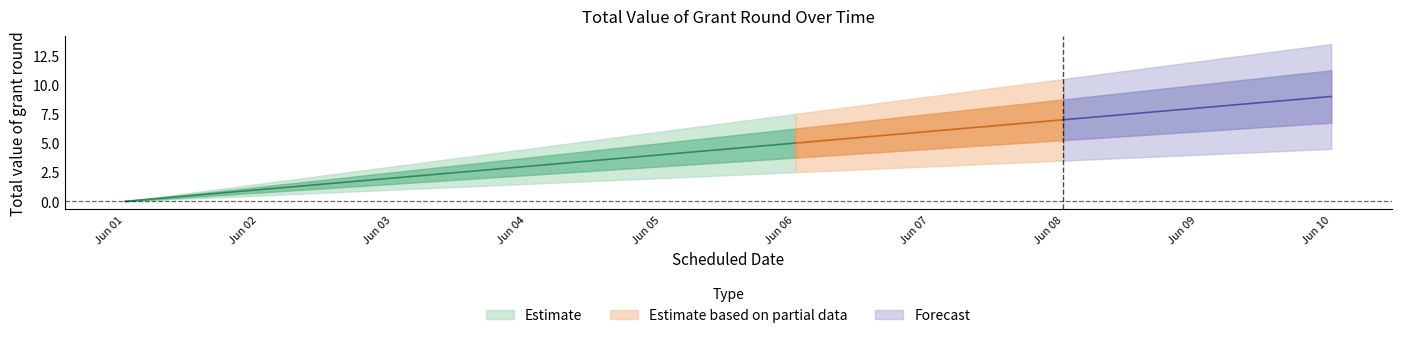

Reading right to left, what are all the values shown in this chart?

2015-06-10=9	2015-06-09=8	2015-06-08=7	2015-06-07=6	2015-06-06=5	2015-06-05=4	2015-06-04=3	2015-06-03=2	2015-06-02=1	2015-06-01=0